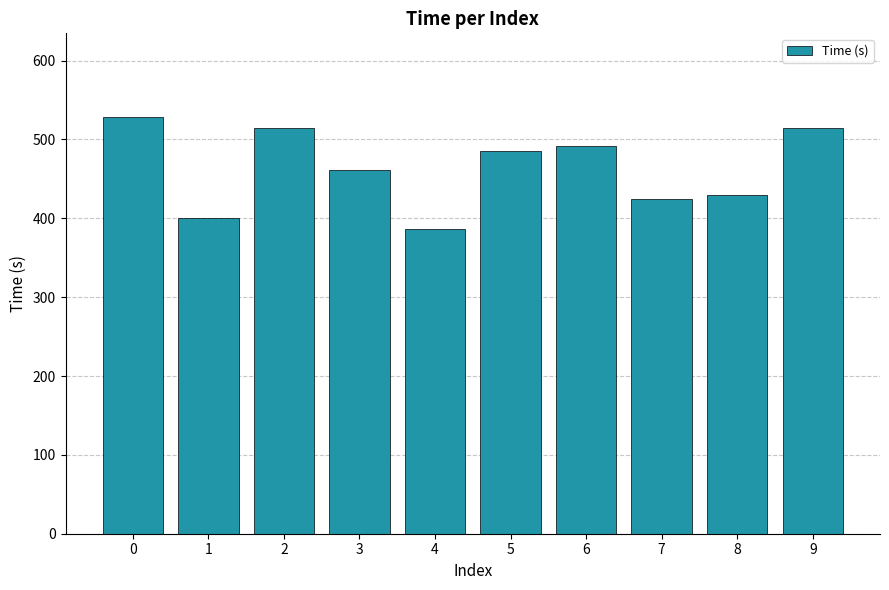

How many data points are less than 485?

5